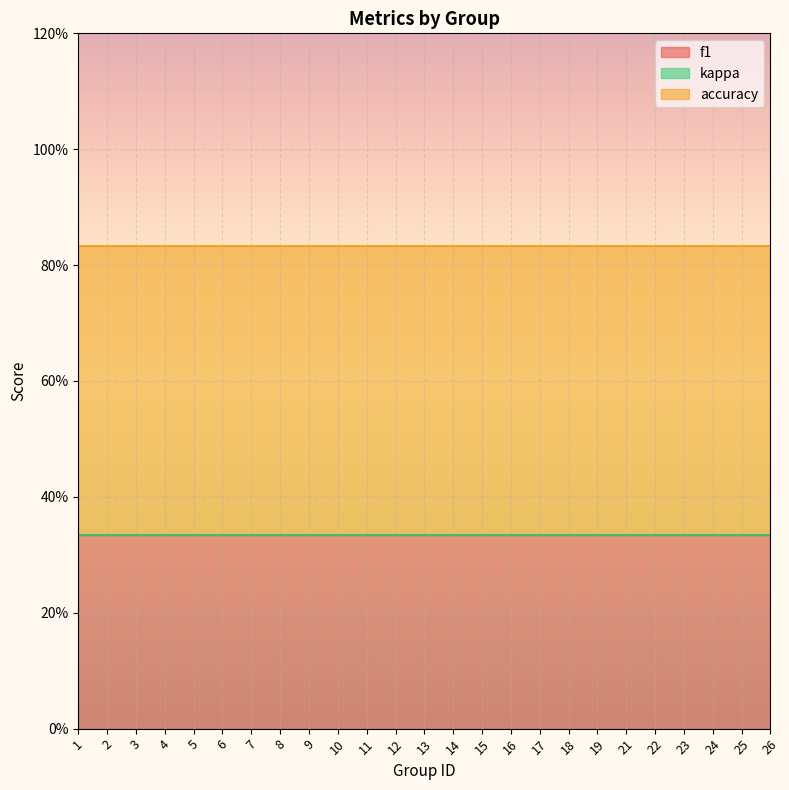

How many lines are shown in the chart?

3